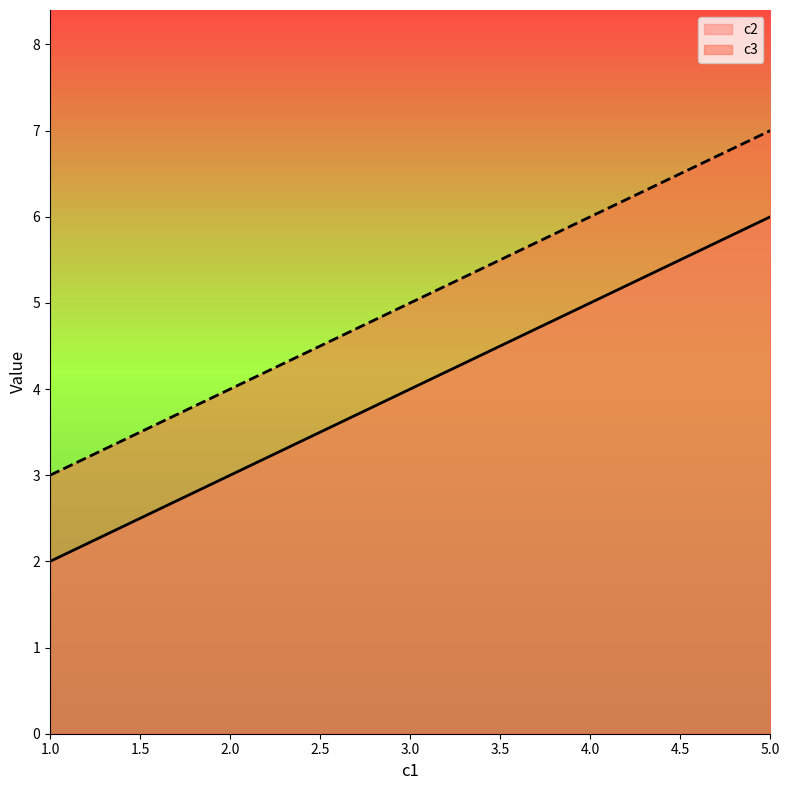

Reading right to left, extract all data points from this chart.

c2: 5=6	4=5	3=4	2=3	1=2
c3: 5=7	4=6	3=5	2=4	1=3